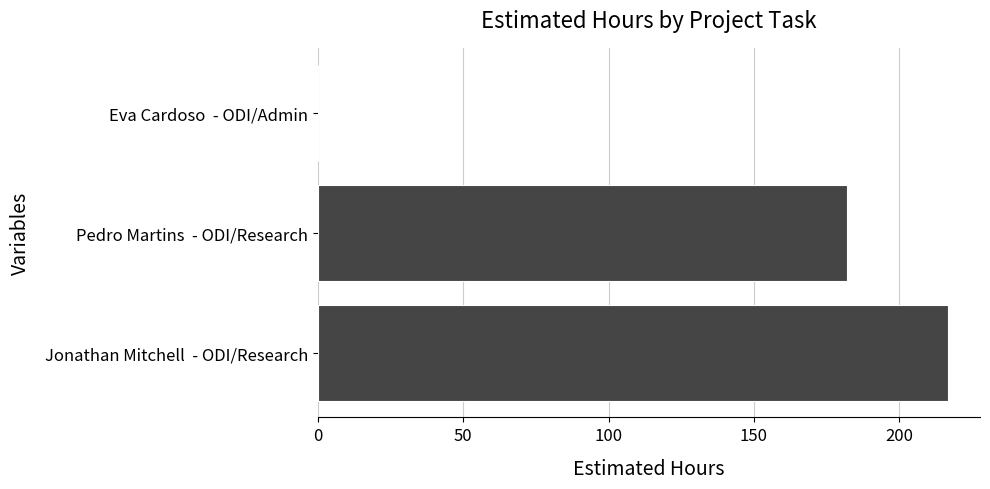

Count the values in the range 0 to 217.

3